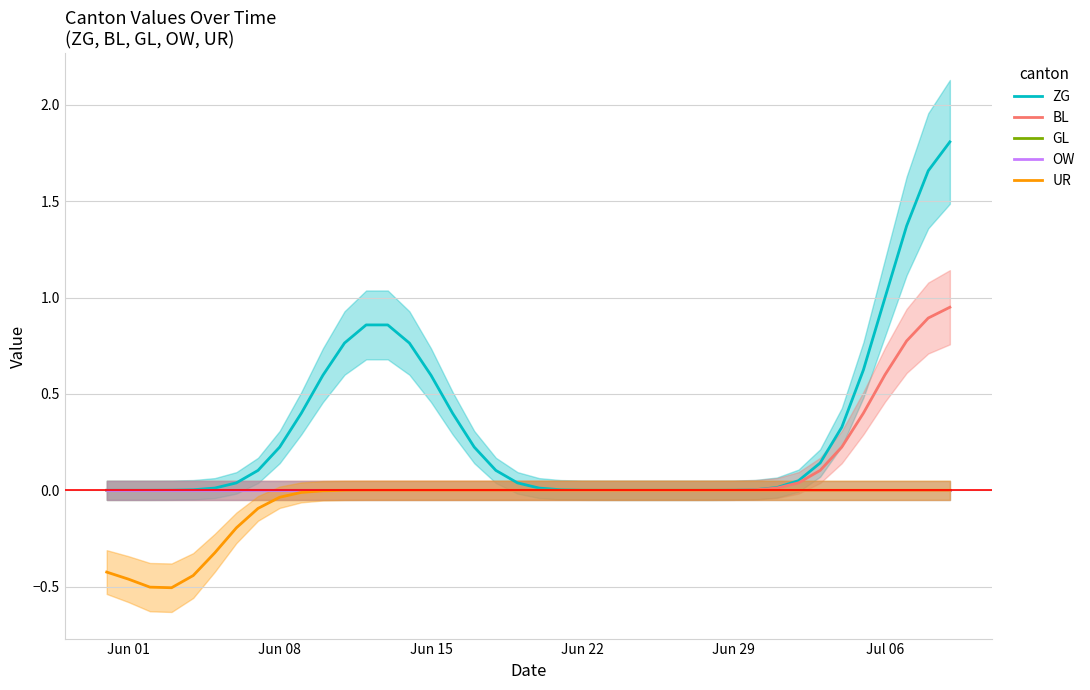

True or false: GL and BL intersect in this chart.

False